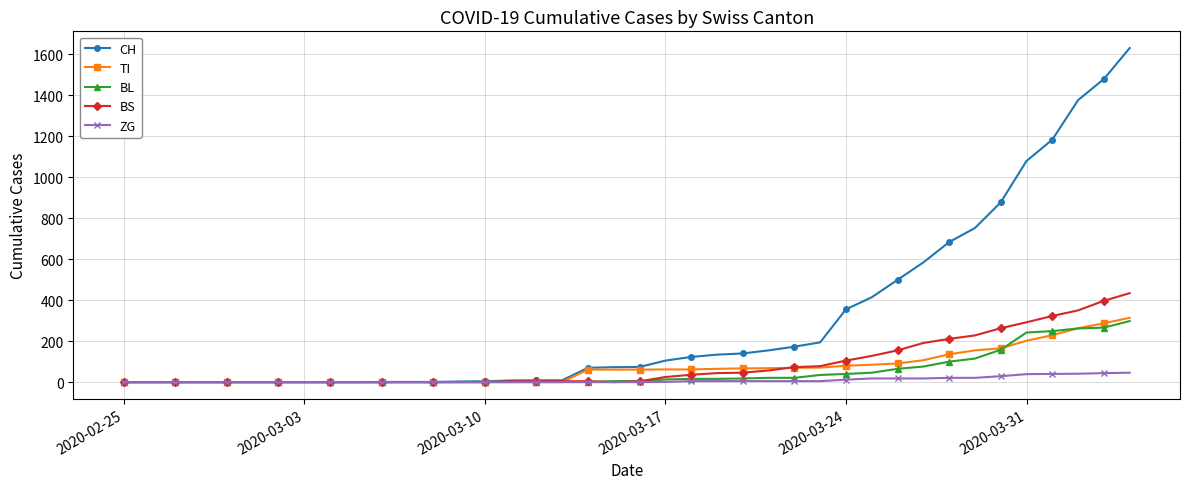

Which series has the widest spread of values?

CH